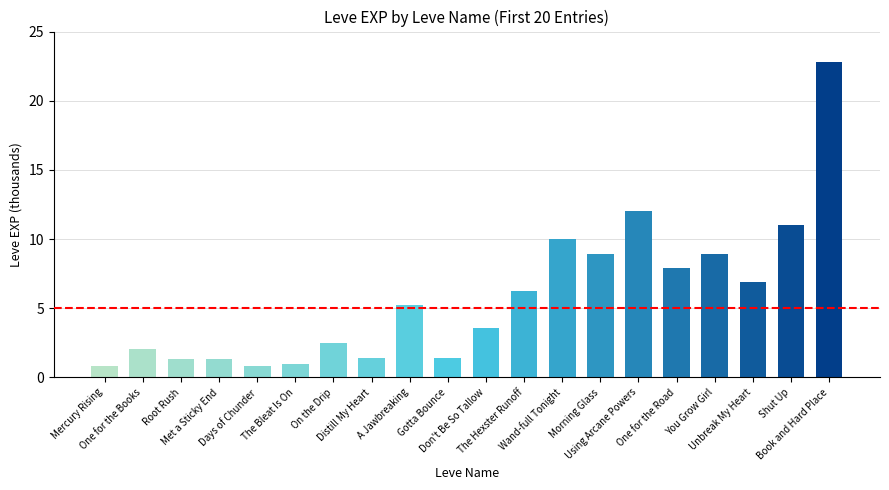

Is it true that the value at Mercury Rising is 0.8?

True